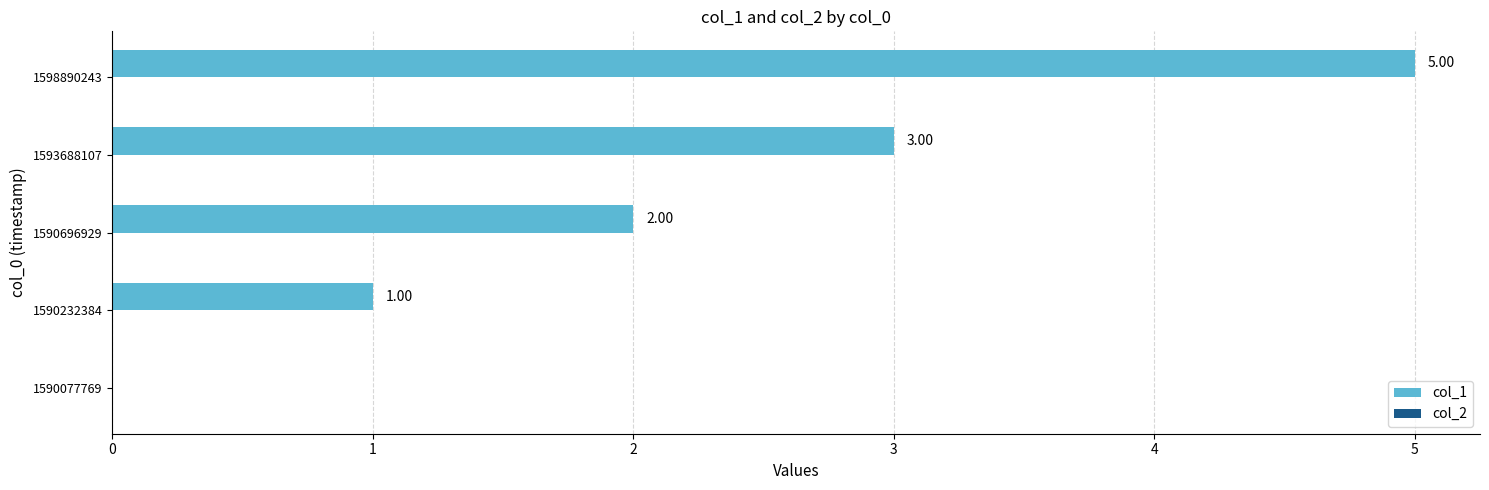

Are the bars horizontal?

Yes